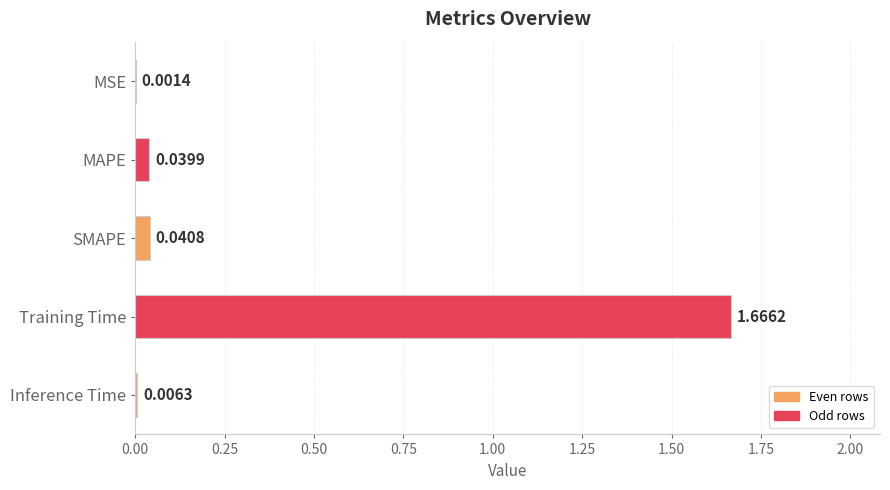

Which has a higher value, MAPE or SMAPE?

SMAPE